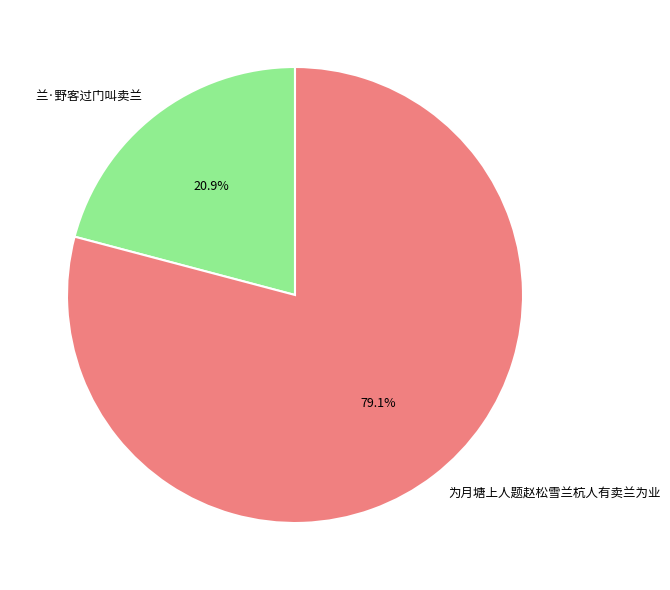

Which slice is the smallest?

兰·野客过门叫卖兰